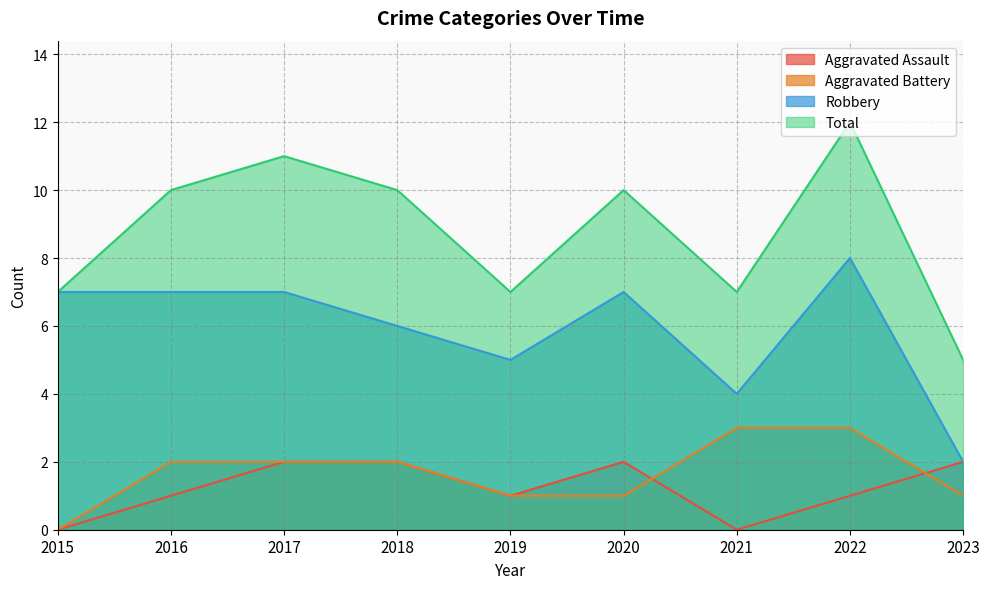

What is the approximate value of Robbery at 2019?

5